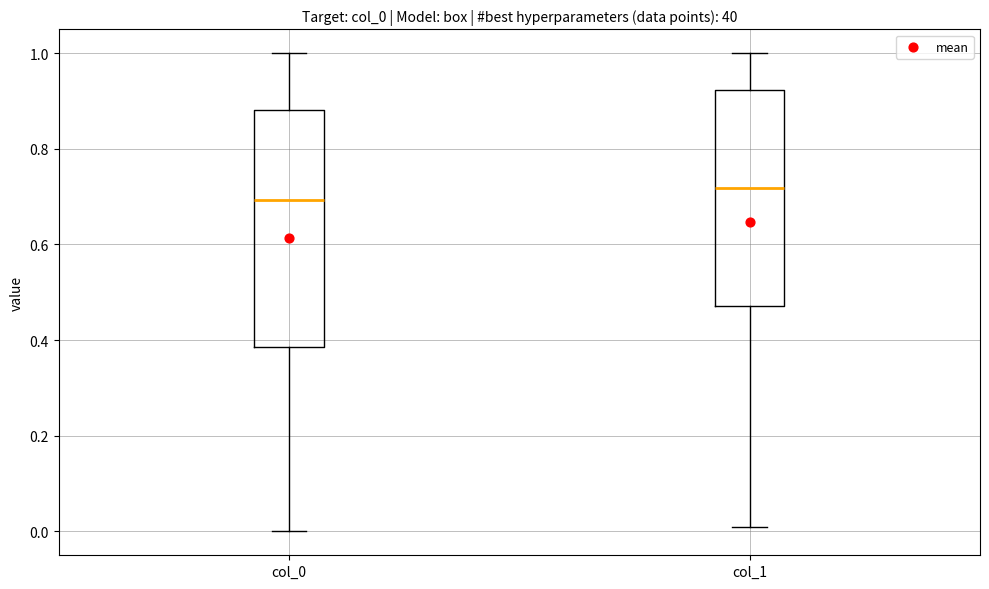

Where does the lower whisker of the box for col_1 end on the y-axis? The values are not printed on the chart, so give them approximately, as read against the axis.

0.00